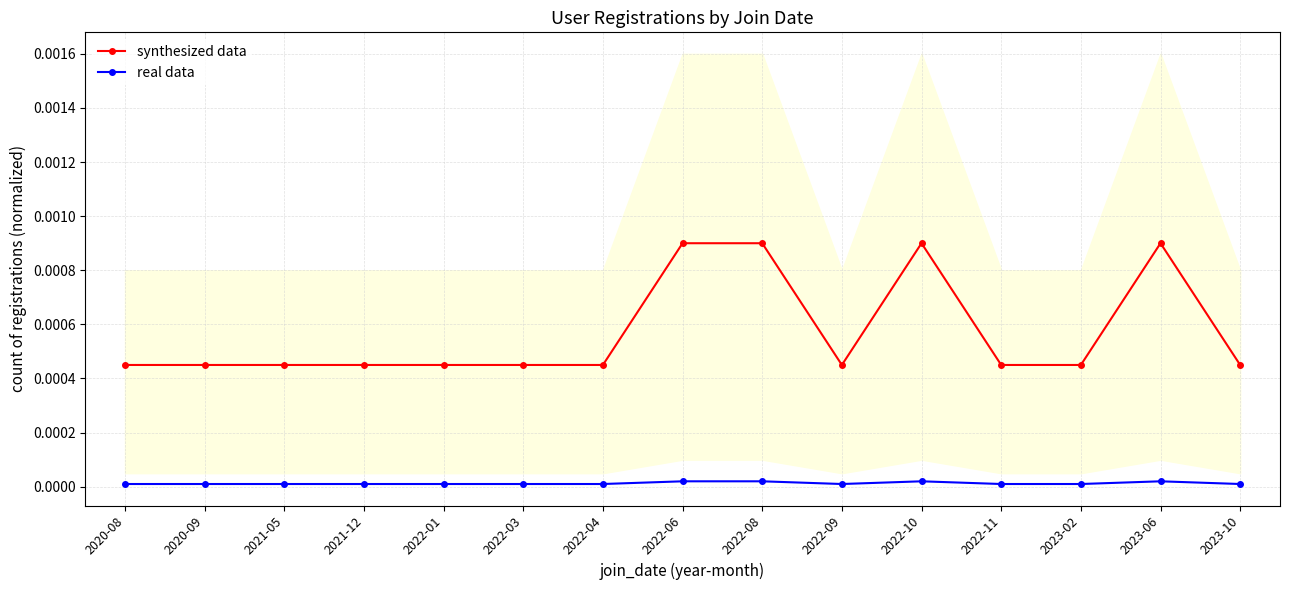

True or false: real data has a value of 0.0 at 2022-01.

True